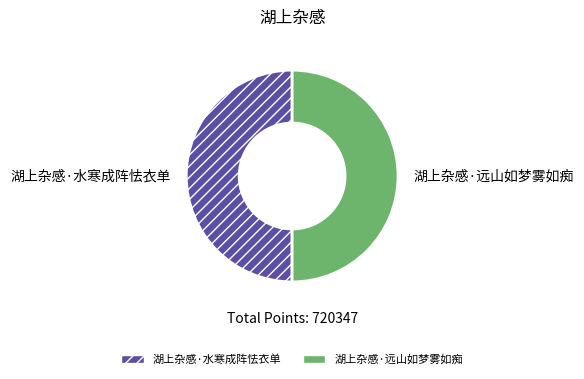

How many segments does this pie chart have?

2